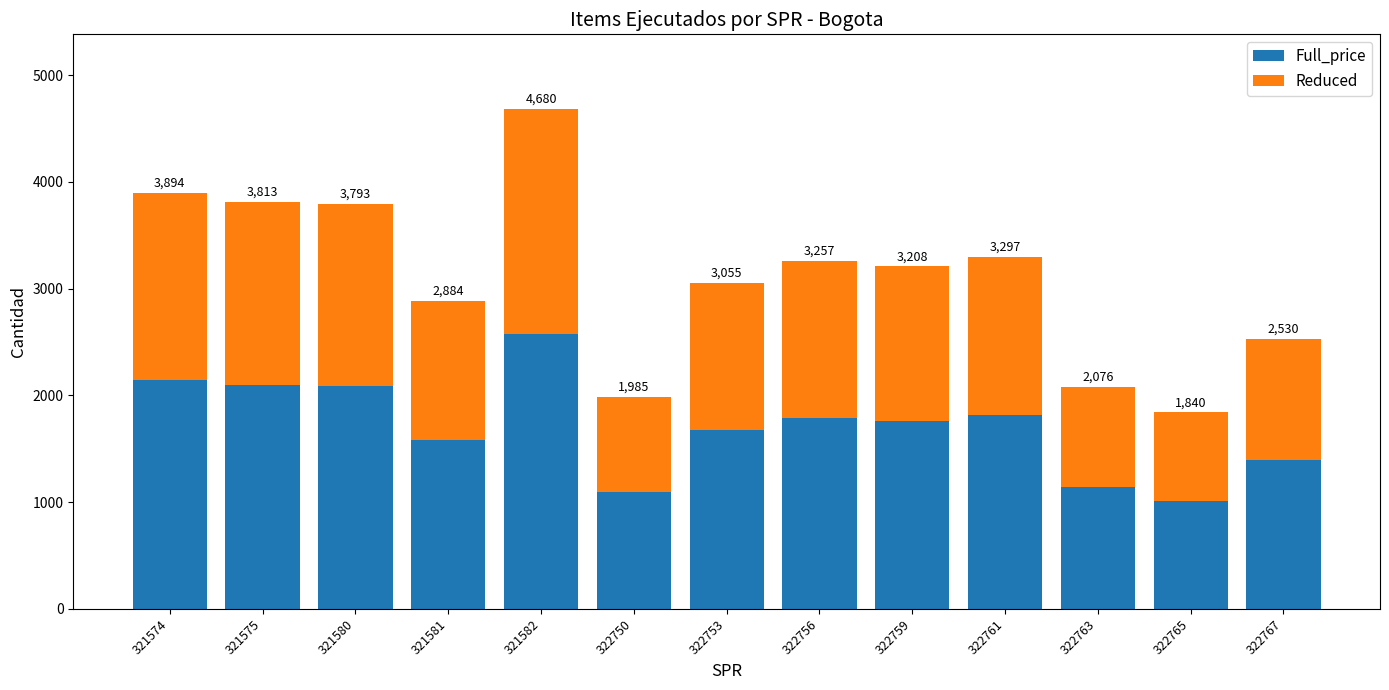

Is it true that Full_price equals 2574 at 321582?

True